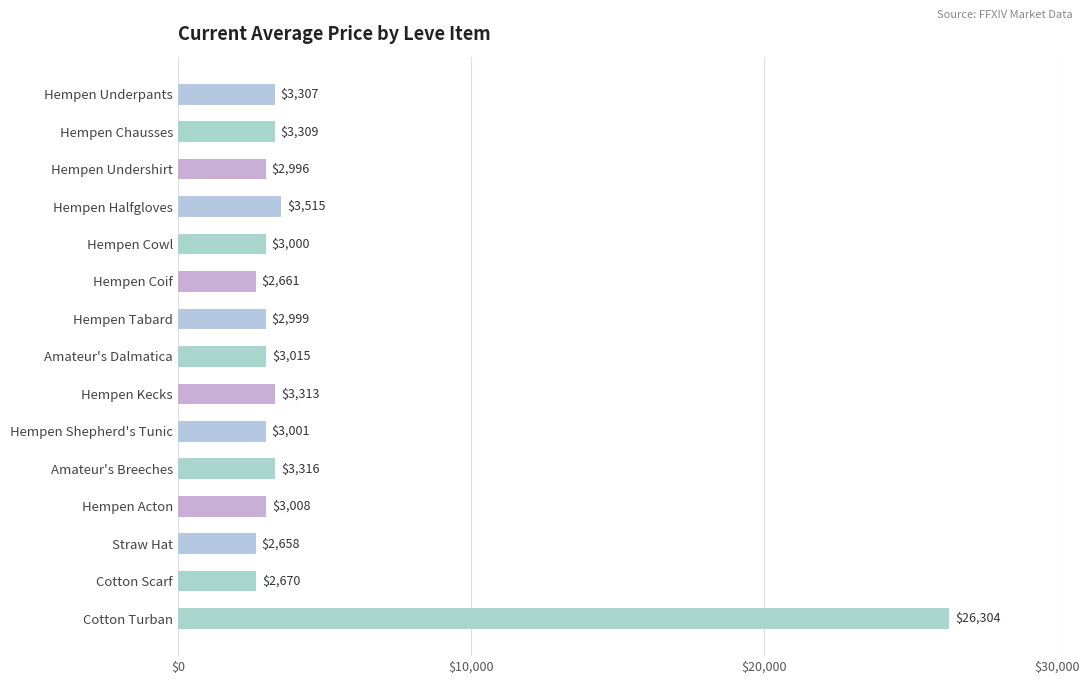

Which label corresponds to the largest value in the chart?

Cotton Turban